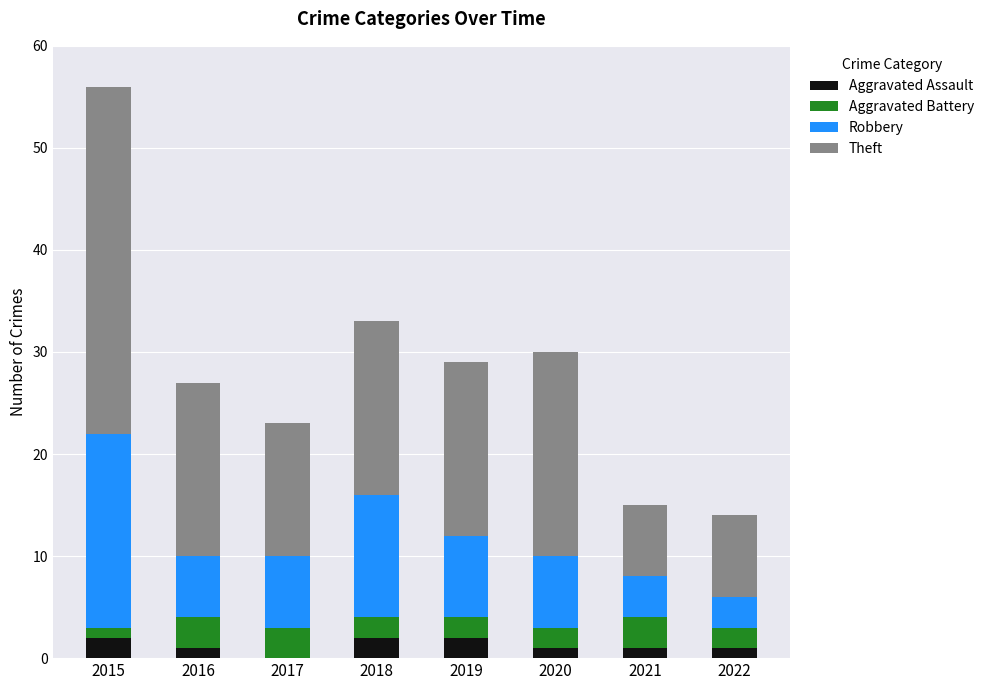

At which category is the sum across all series the highest?

2015